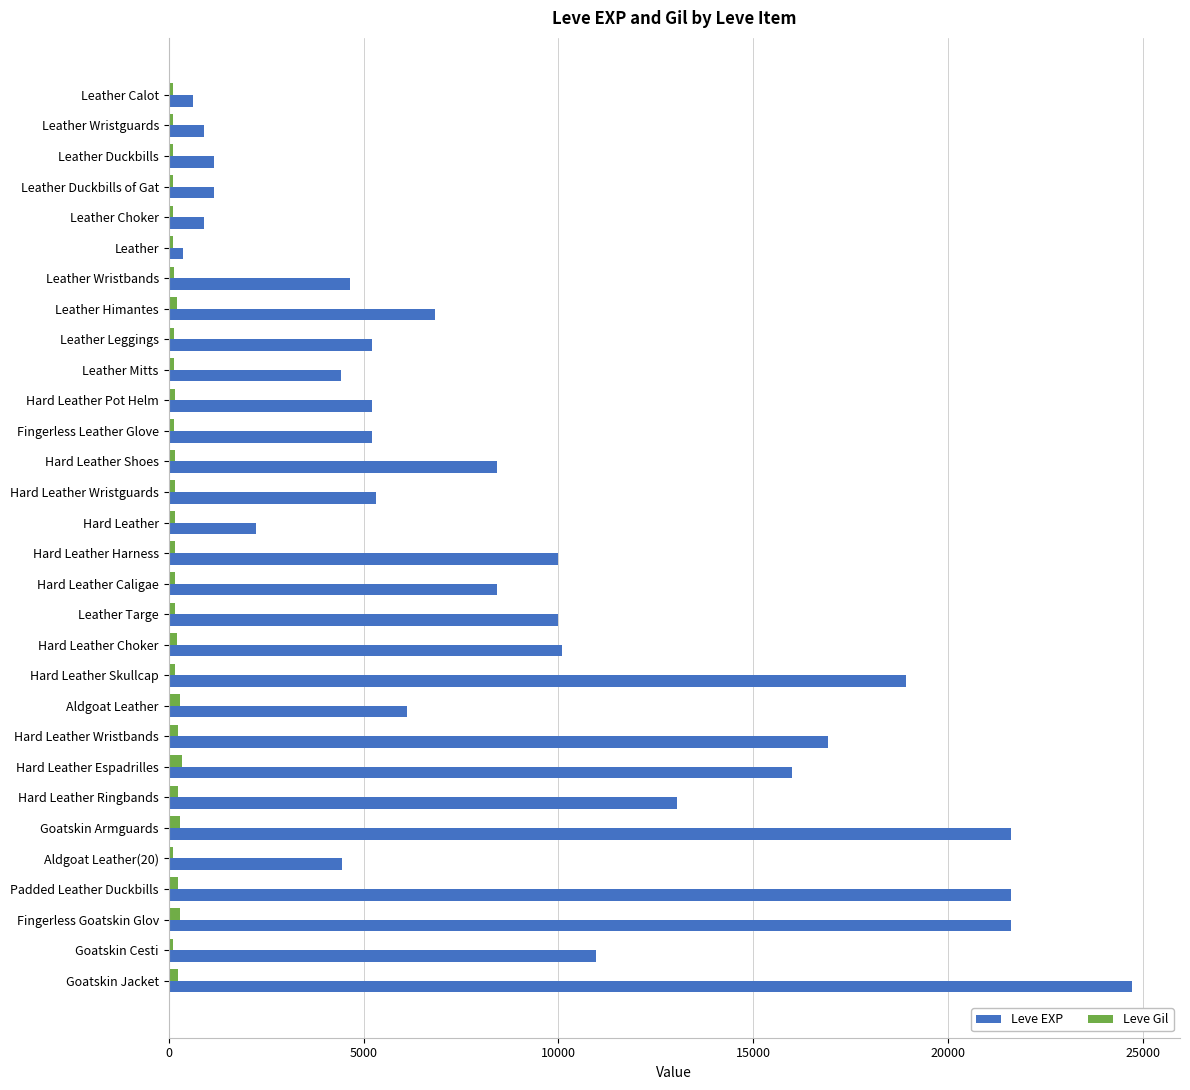

What is the sum of all Leve EXP values?

267070